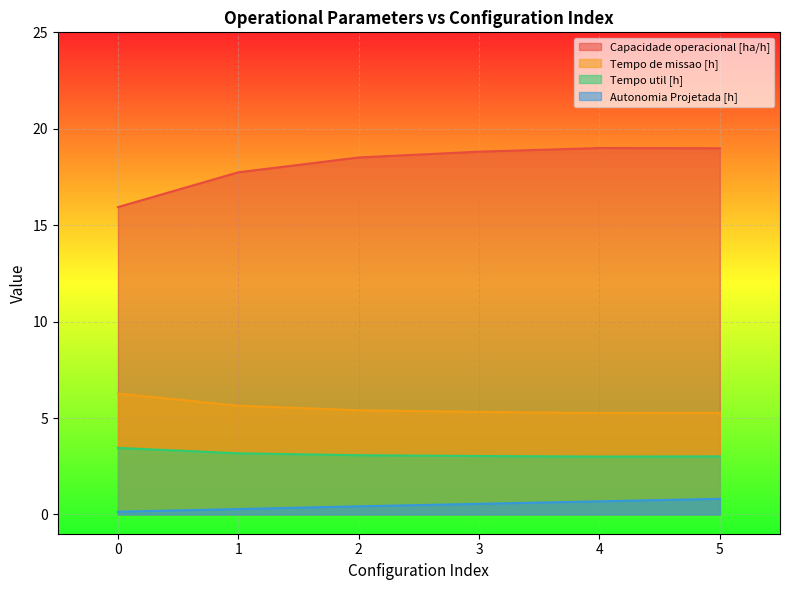

Reading left to right, list all the values displayed in this chart.

Capacidade operacional [ha/h]: 15.9	17.7	18.5	18.8	19.0	19.0
Tempo de missao [h]: 6.3	5.6	5.4	5.3	5.3	5.3
Tempo util [h]: 3.5	3.2	3.1	3.0	3.0	3.0
Autonomia Projetada [h]: 0.1	0.3	0.4	0.6	0.7	0.8